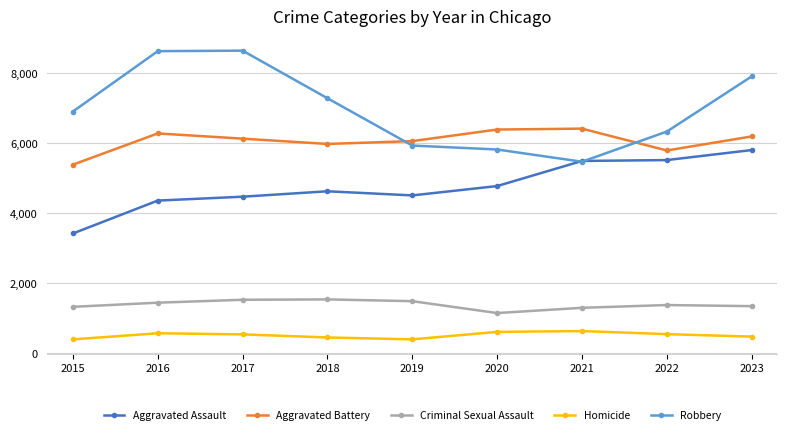

The Criminal Sexual Assault series shows 1536 at 2018. True or false?

True